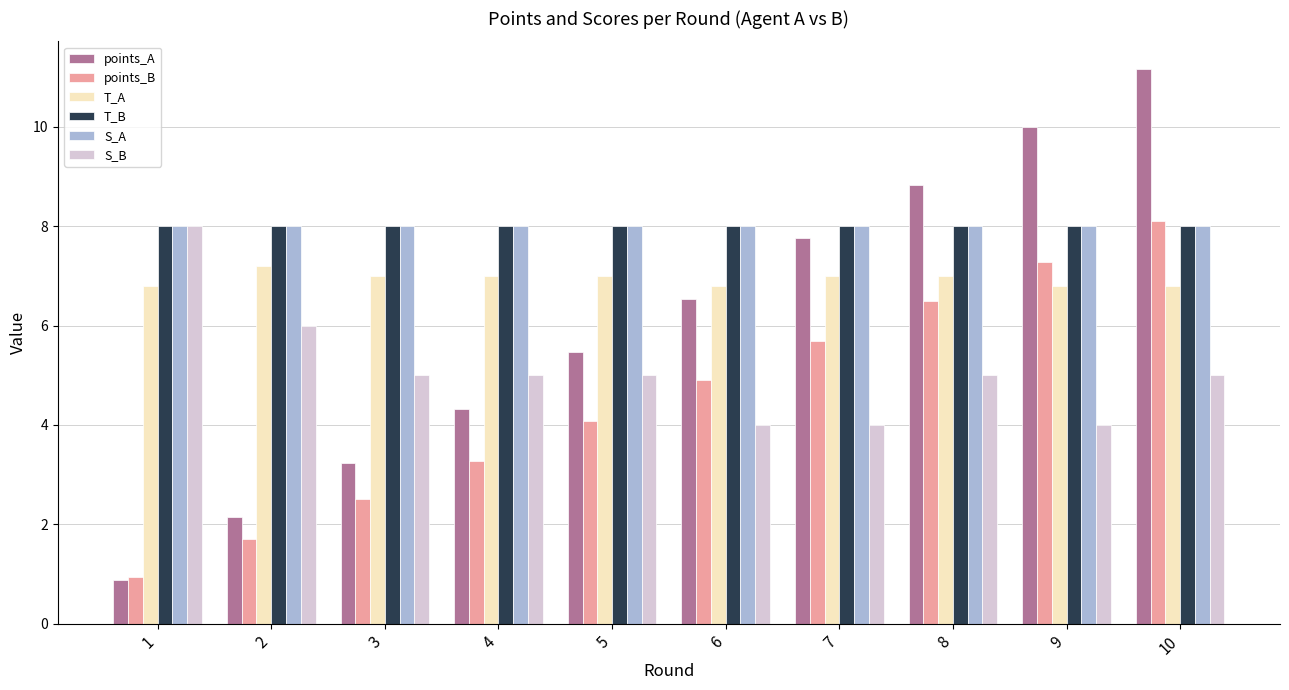

Is the value of points_A at 10 greater than the value of S_A at 7?

Yes